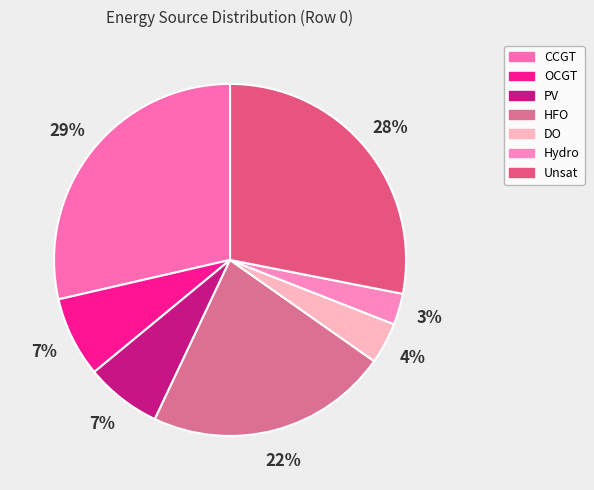

Count the number of slices in the pie.

7